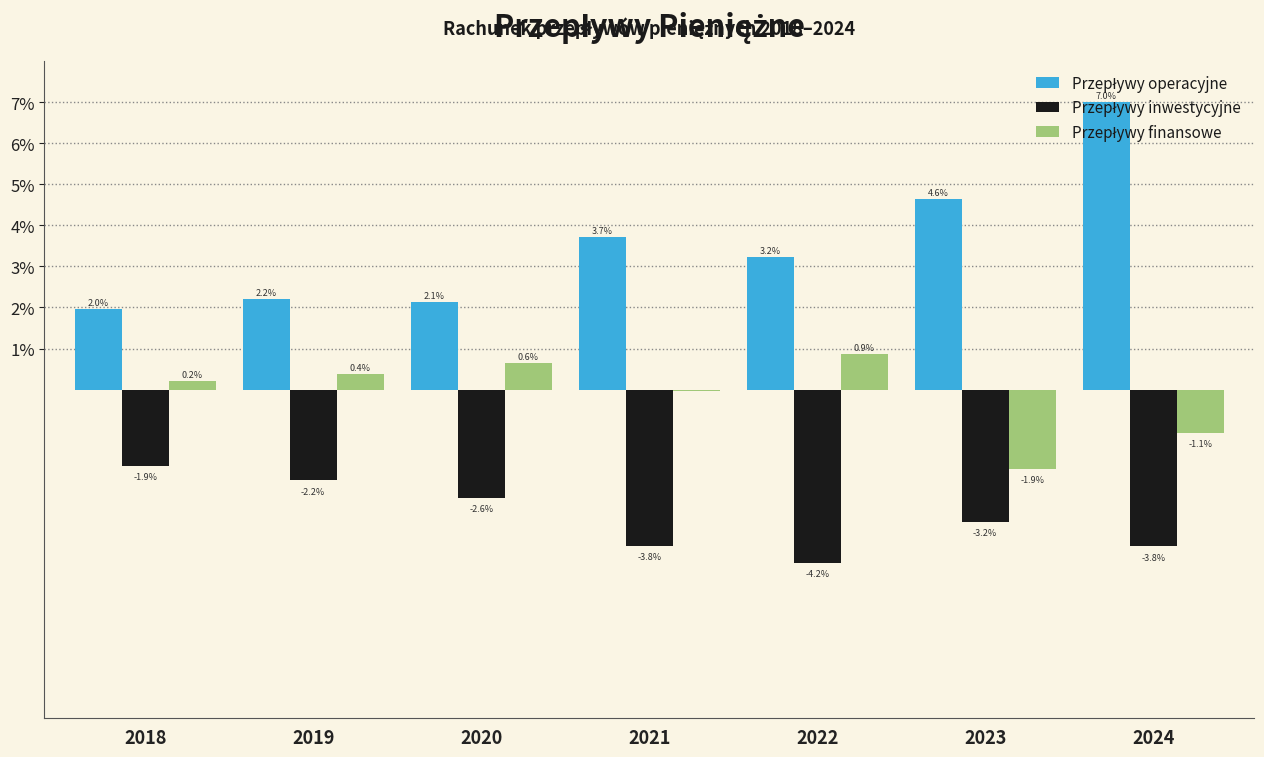

What is the total value across all series at 2018?

0.3